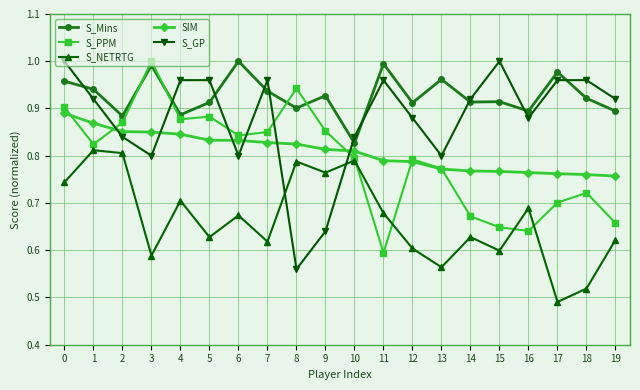

In S_GP, how many points are lower than both neighbors (excluding endpoints)?

5